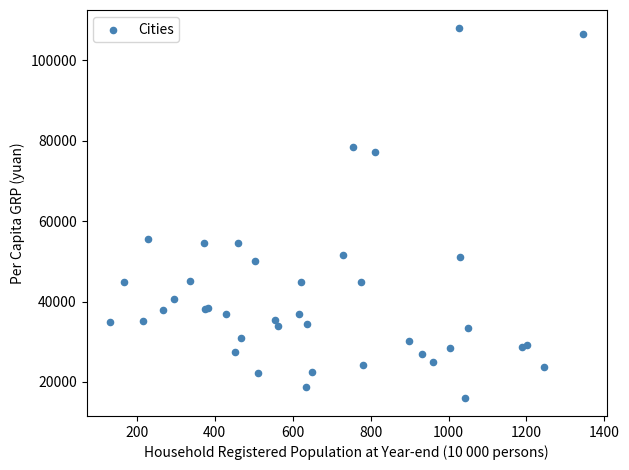

What Y value in the scatter plot is closest to 62040?

55681